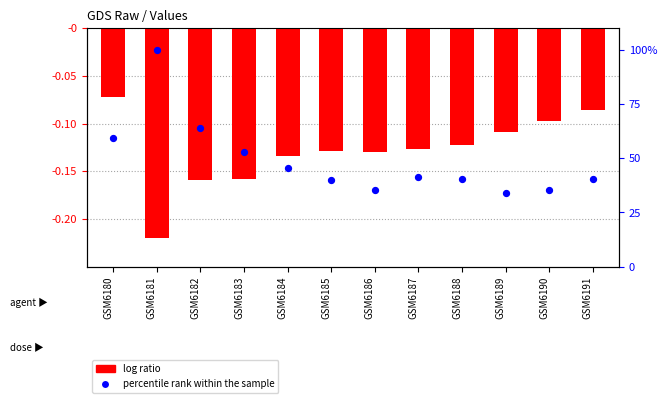

Which series has the widest spread of Y values?

col_3 (percentile rank)